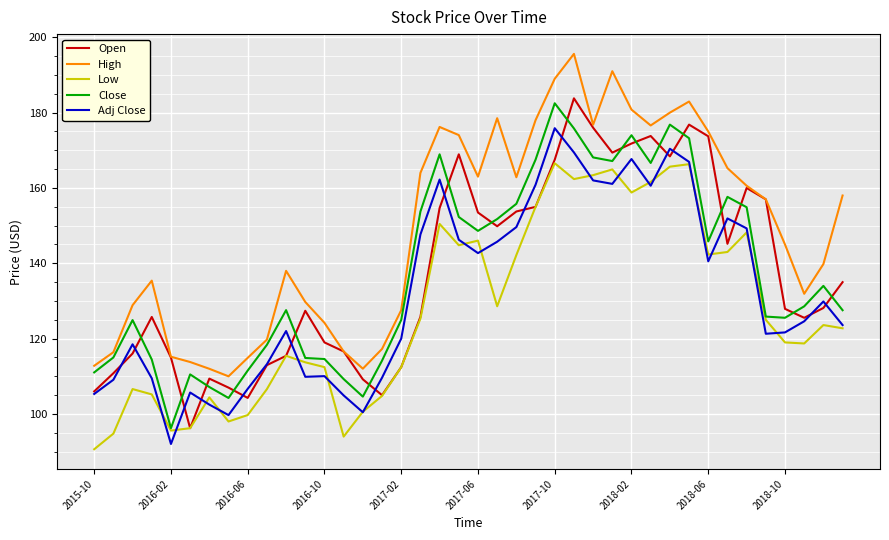

What is the greatest value displayed?

195.6